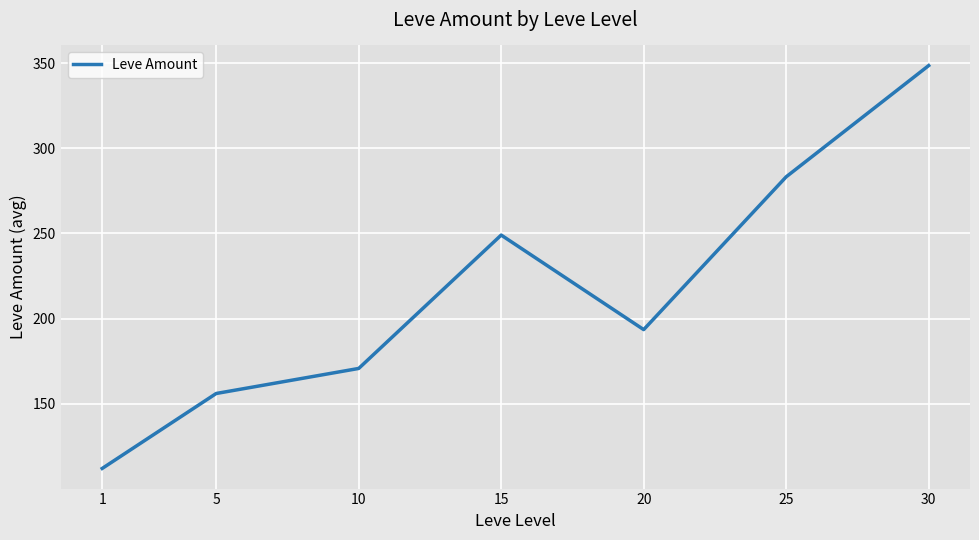

How many interior local valleys (lower than both neighbors) does the data have?

1